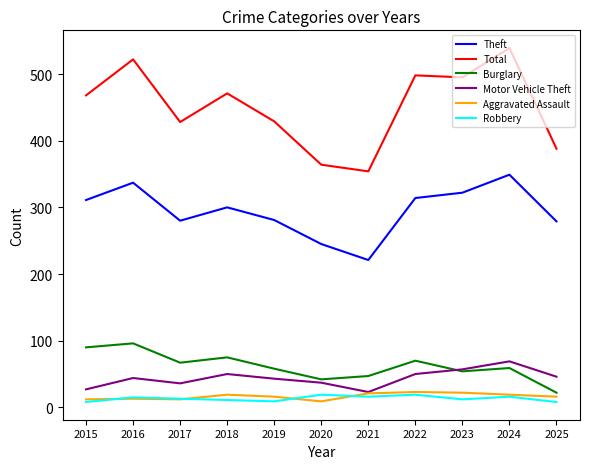

Which series changed the most between 2017 and 2021?

Total